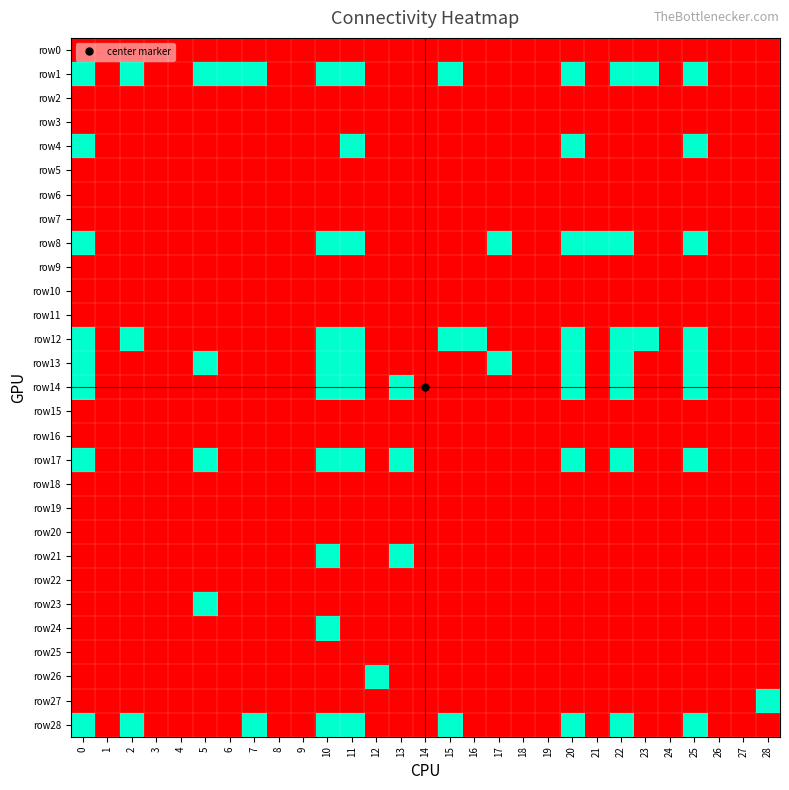

Reading right to left, list all the values displayed in this chart.

row0: 28=0	27=0	26=0	25=0	24=0	23=0	22=0	21=0	20=0	19=0	18=0	17=0	16=0	15=0	14=0	13=0	12=0	11=0	10=0	9=0	8=0	7=0	6=0	5=0	4=0	3=0	2=0	1=0	0=0
row1: 28=0	27=0	26=0	25=1	24=0	23=1	22=1	21=0	20=1	19=0	18=0	17=0	16=0	15=1	14=0	13=0	12=0	11=1	10=1	9=0	8=0	7=1	6=1	5=1	4=0	3=0	2=1	1=0	0=1
row2: 28=0	27=0	26=0	25=0	24=0	23=0	22=0	21=0	20=0	19=0	18=0	17=0	16=0	15=0	14=0	13=0	12=0	11=0	10=0	9=0	8=0	7=0	6=0	5=0	4=0	3=0	2=0	1=0	0=0
row3: 28=0	27=0	26=0	25=0	24=0	23=0	22=0	21=0	20=0	19=0	18=0	17=0	16=0	15=0	14=0	13=0	12=0	11=0	10=0	9=0	8=0	7=0	6=0	5=0	4=0	3=0	2=0	1=0	0=0
row4: 28=0	27=0	26=0	25=1	24=0	23=0	22=0	21=0	20=1	19=0	18=0	17=0	16=0	15=0	14=0	13=0	12=0	11=1	10=0	9=0	8=0	7=0	6=0	5=0	4=0	3=0	2=0	1=0	0=1
row5: 28=0	27=0	26=0	25=0	24=0	23=0	22=0	21=0	20=0	19=0	18=0	17=0	16=0	15=0	14=0	13=0	12=0	11=0	10=0	9=0	8=0	7=0	6=0	5=0	4=0	3=0	2=0	1=0	0=0
row6: 28=0	27=0	26=0	25=0	24=0	23=0	22=0	21=0	20=0	19=0	18=0	17=0	16=0	15=0	14=0	13=0	12=0	11=0	10=0	9=0	8=0	7=0	6=0	5=0	4=0	3=0	2=0	1=0	0=0
row7: 28=0	27=0	26=0	25=0	24=0	23=0	22=0	21=0	20=0	19=0	18=0	17=0	16=0	15=0	14=0	13=0	12=0	11=0	10=0	9=0	8=0	7=0	6=0	5=0	4=0	3=0	2=0	1=0	0=0
row8: 28=0	27=0	26=0	25=1	24=0	23=0	22=1	21=1	20=1	19=0	18=0	17=1	16=0	15=0	14=0	13=0	12=0	11=1	10=1	9=0	8=0	7=0	6=0	5=0	4=0	3=0	2=0	1=0	0=1
row9: 28=0	27=0	26=0	25=0	24=0	23=0	22=0	21=0	20=0	19=0	18=0	17=0	16=0	15=0	14=0	13=0	12=0	11=0	10=0	9=0	8=0	7=0	6=0	5=0	4=0	3=0	2=0	1=0	0=0
row10: 28=0	27=0	26=0	25=0	24=0	23=0	22=0	21=0	20=0	19=0	18=0	17=0	16=0	15=0	14=0	13=0	12=0	11=0	10=0	9=0	8=0	7=0	6=0	5=0	4=0	3=0	2=0	1=0	0=0
row11: 28=0	27=0	26=0	25=0	24=0	23=0	22=0	21=0	20=0	19=0	18=0	17=0	16=0	15=0	14=0	13=0	12=0	11=0	10=0	9=0	8=0	7=0	6=0	5=0	4=0	3=0	2=0	1=0	0=0
row12: 28=0	27=0	26=0	25=1	24=0	23=1	22=1	21=0	20=1	19=0	18=0	17=0	16=1	15=1	14=0	13=0	12=0	11=1	10=1	9=0	8=0	7=0	6=0	5=0	4=0	3=0	2=1	1=0	0=1
row13: 28=0	27=0	26=0	25=1	24=0	23=0	22=1	21=0	20=1	19=0	18=0	17=1	16=0	15=0	14=0	13=0	12=0	11=1	10=1	9=0	8=0	7=0	6=0	5=1	4=0	3=0	2=0	1=0	0=1
row14: 28=0	27=0	26=0	25=1	24=0	23=0	22=1	21=0	20=1	19=0	18=0	17=0	16=0	15=0	14=0	13=1	12=0	11=1	10=1	9=0	8=0	7=0	6=0	5=0	4=0	3=0	2=0	1=0	0=1
row15: 28=0	27=0	26=0	25=0	24=0	23=0	22=0	21=0	20=0	19=0	18=0	17=0	16=0	15=0	14=0	13=0	12=0	11=0	10=0	9=0	8=0	7=0	6=0	5=0	4=0	3=0	2=0	1=0	0=0
row16: 28=0	27=0	26=0	25=0	24=0	23=0	22=0	21=0	20=0	19=0	18=0	17=0	16=0	15=0	14=0	13=0	12=0	11=0	10=0	9=0	8=0	7=0	6=0	5=0	4=0	3=0	2=0	1=0	0=0
row17: 28=0	27=0	26=0	25=1	24=0	23=0	22=1	21=0	20=1	19=0	18=0	17=0	16=0	15=0	14=0	13=1	12=0	11=1	10=1	9=0	8=0	7=0	6=0	5=1	4=0	3=0	2=0	1=0	0=1
row18: 28=0	27=0	26=0	25=0	24=0	23=0	22=0	21=0	20=0	19=0	18=0	17=0	16=0	15=0	14=0	13=0	12=0	11=0	10=0	9=0	8=0	7=0	6=0	5=0	4=0	3=0	2=0	1=0	0=0
row19: 28=0	27=0	26=0	25=0	24=0	23=0	22=0	21=0	20=0	19=0	18=0	17=0	16=0	15=0	14=0	13=0	12=0	11=0	10=0	9=0	8=0	7=0	6=0	5=0	4=0	3=0	2=0	1=0	0=0
row20: 28=0	27=0	26=0	25=0	24=0	23=0	22=0	21=0	20=0	19=0	18=0	17=0	16=0	15=0	14=0	13=0	12=0	11=0	10=0	9=0	8=0	7=0	6=0	5=0	4=0	3=0	2=0	1=0	0=0
row21: 28=0	27=0	26=0	25=0	24=0	23=0	22=0	21=0	20=0	19=0	18=0	17=0	16=0	15=0	14=0	13=1	12=0	11=0	10=1	9=0	8=0	7=0	6=0	5=0	4=0	3=0	2=0	1=0	0=0
row22: 28=0	27=0	26=0	25=0	24=0	23=0	22=0	21=0	20=0	19=0	18=0	17=0	16=0	15=0	14=0	13=0	12=0	11=0	10=0	9=0	8=0	7=0	6=0	5=0	4=0	3=0	2=0	1=0	0=0
row23: 28=0	27=0	26=0	25=0	24=0	23=0	22=0	21=0	20=0	19=0	18=0	17=0	16=0	15=0	14=0	13=0	12=0	11=0	10=0	9=0	8=0	7=0	6=0	5=1	4=0	3=0	2=0	1=0	0=0
row24: 28=0	27=0	26=0	25=0	24=0	23=0	22=0	21=0	20=0	19=0	18=0	17=0	16=0	15=0	14=0	13=0	12=0	11=0	10=1	9=0	8=0	7=0	6=0	5=0	4=0	3=0	2=0	1=0	0=0
row25: 28=0	27=0	26=0	25=0	24=0	23=0	22=0	21=0	20=0	19=0	18=0	17=0	16=0	15=0	14=0	13=0	12=0	11=0	10=0	9=0	8=0	7=0	6=0	5=0	4=0	3=0	2=0	1=0	0=0
row26: 28=0	27=0	26=0	25=0	24=0	23=0	22=0	21=0	20=0	19=0	18=0	17=0	16=0	15=0	14=0	13=0	12=1	11=0	10=0	9=0	8=0	7=0	6=0	5=0	4=0	3=0	2=0	1=0	0=0
row27: 28=1	27=0	26=0	25=0	24=0	23=0	22=0	21=0	20=0	19=0	18=0	17=0	16=0	15=0	14=0	13=0	12=0	11=0	10=0	9=0	8=0	7=0	6=0	5=0	4=0	3=0	2=0	1=0	0=0
row28: 28=0	27=0	26=0	25=1	24=0	23=0	22=1	21=0	20=1	19=0	18=0	17=0	16=0	15=1	14=0	13=0	12=0	11=1	10=1	9=0	8=0	7=1	6=0	5=0	4=0	3=0	2=1	1=0	0=1